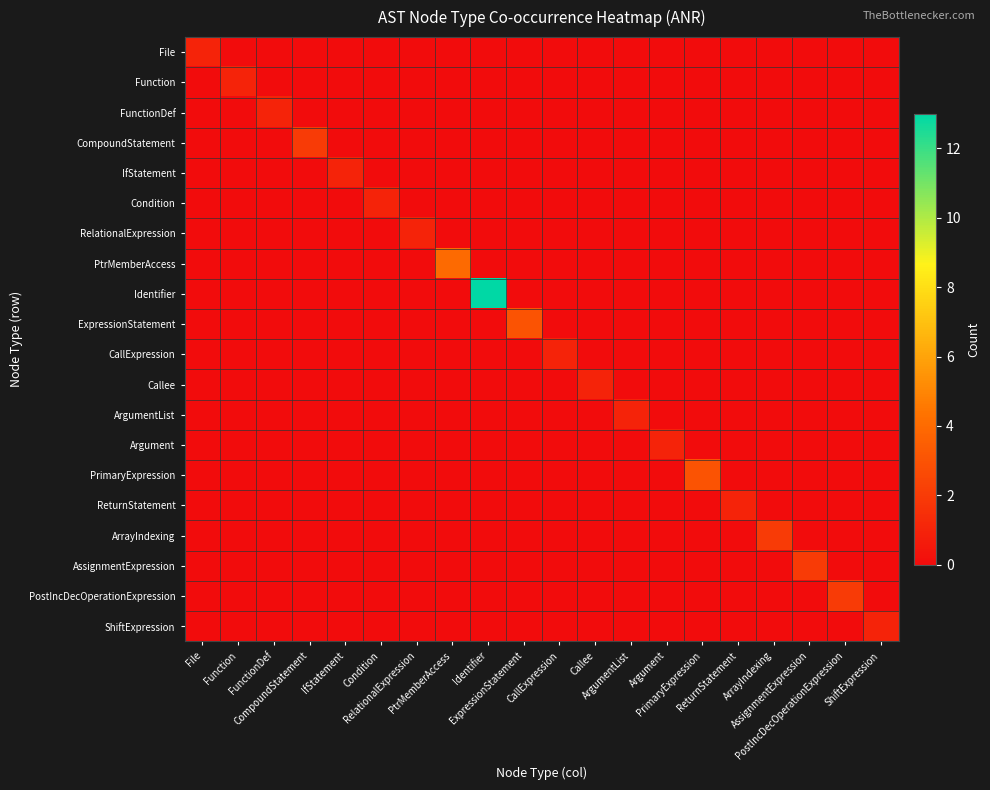

What is the maximum value shown in the chart?

13